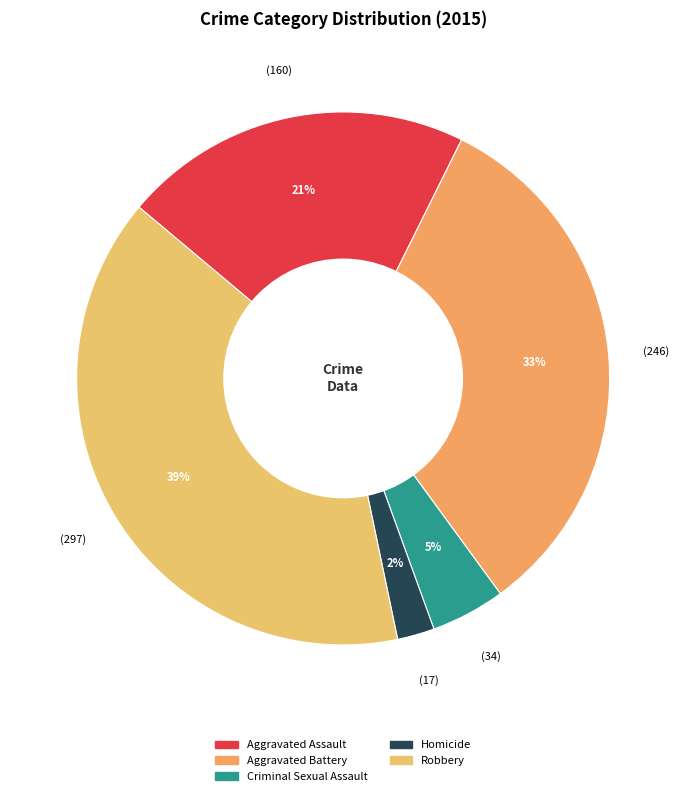

What percentage is the Aggravated Battery slice, to the nearest percent?

33%